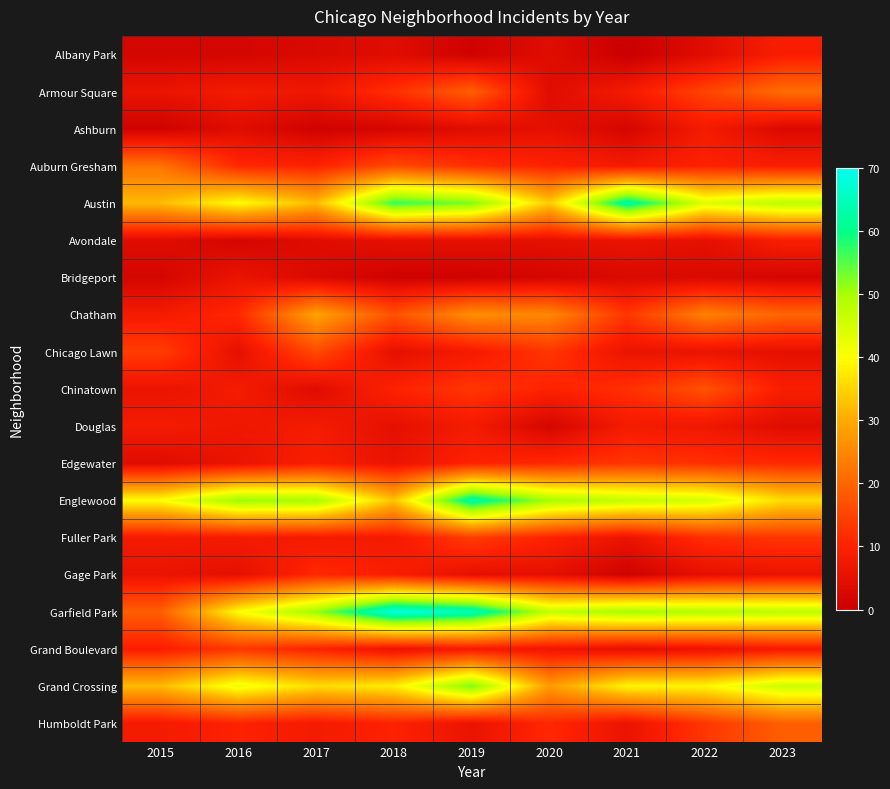

How many distinct data groups are displayed?

19